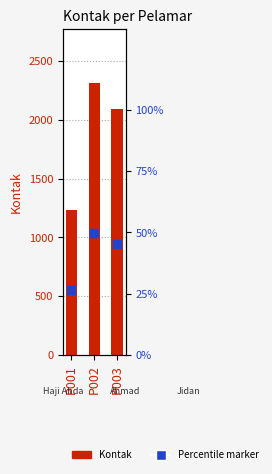

Which series contains the lowest Y value?

Percentile marker